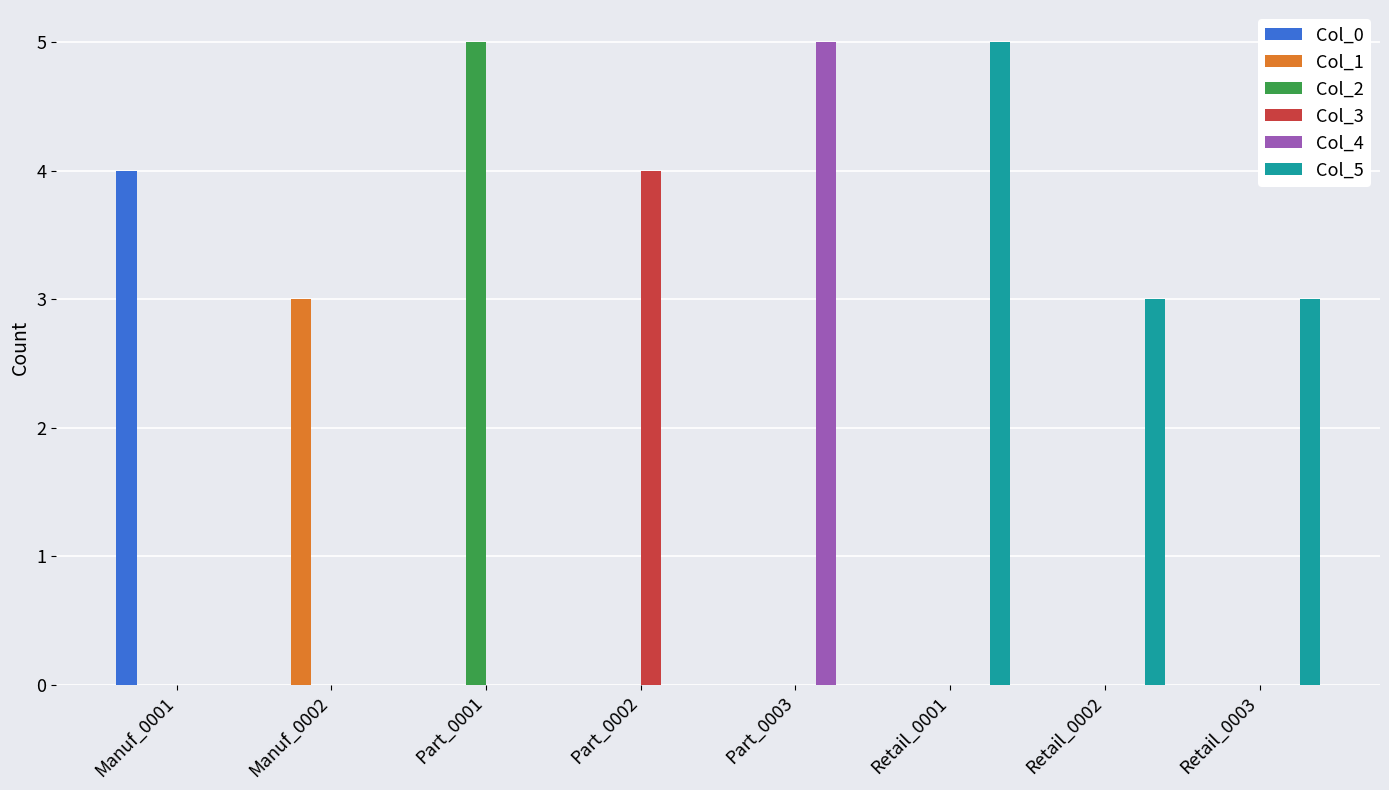

What is the highest value of the Col_2 series?

5